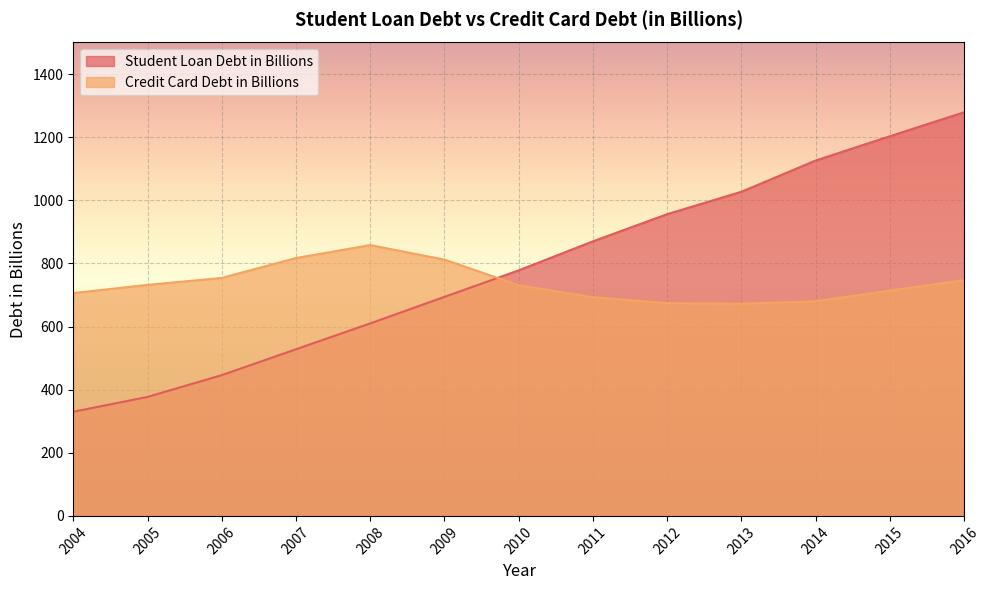

Where do Credit Card Debt in Billions and Student Loan Debt in Billions first cross each other?

2009 and 2010